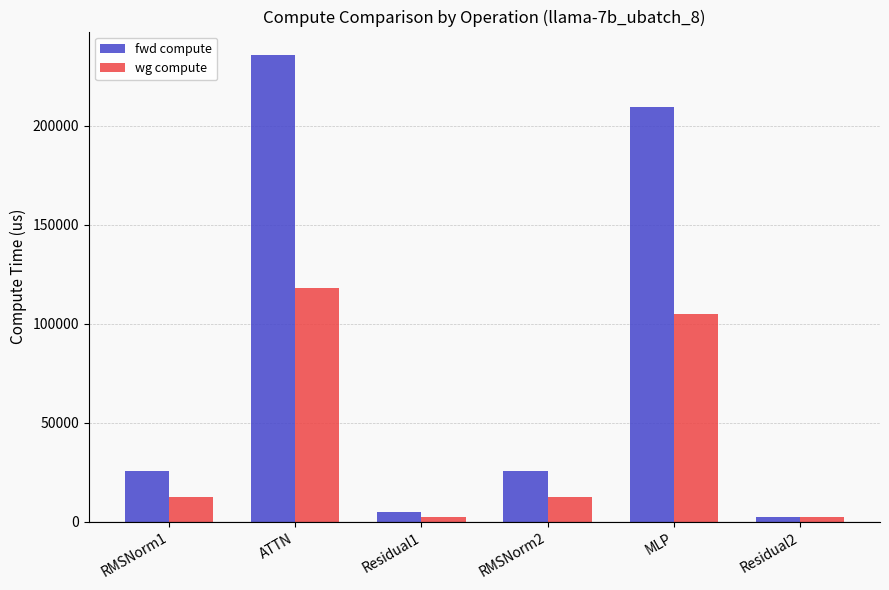

Reading left to right, what are all the values shown in this chart?

fwd compute: RMSNorm1=25423.5	ATTN=235828.3	Residual1=5098.3	RMSNorm2=25423.5	MLP=209498.6	Residual2=2549.1
wg compute: RMSNorm1=12711.8	ATTN=117914.1	Residual1=2549.1	RMSNorm2=12711.8	MLP=104749.3	Residual2=2549.1